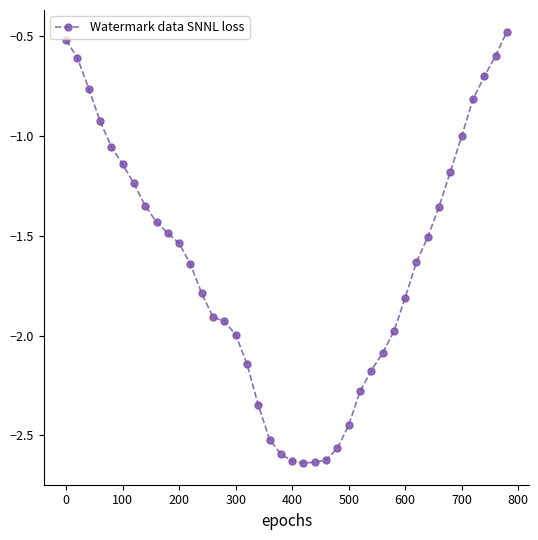

What is the difference between the second highest and second lowest values?

2.1